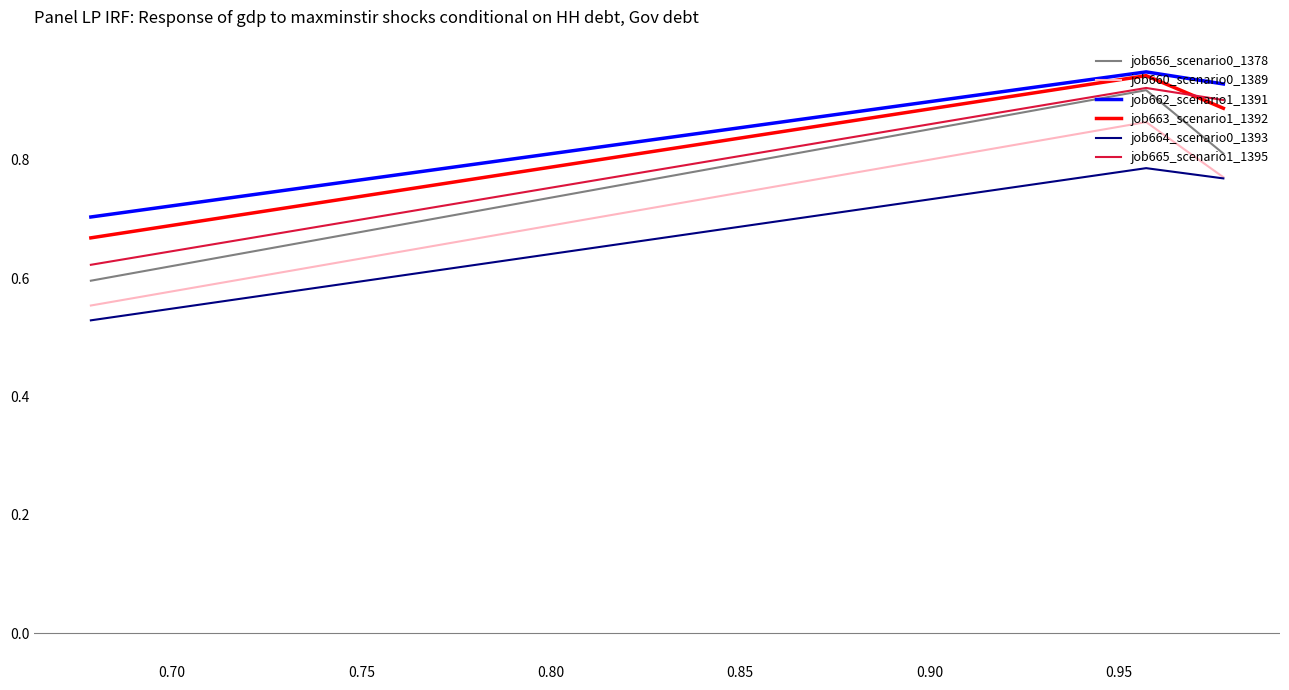

Which series has the largest range (max minus min)?

job656_scenario0_1378